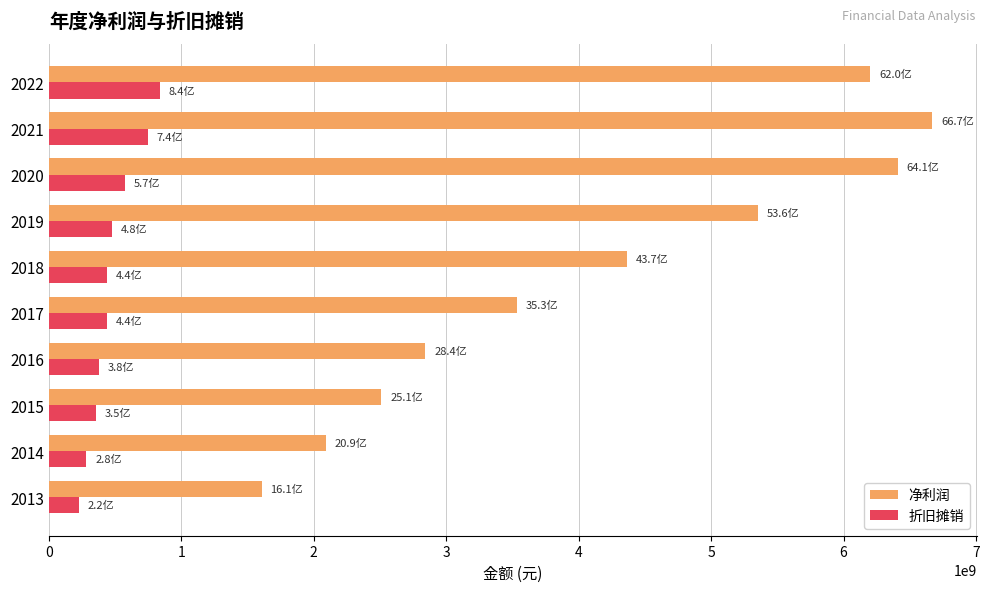

List the series in order of their peak value, highest first.

净利润, 折旧摊销